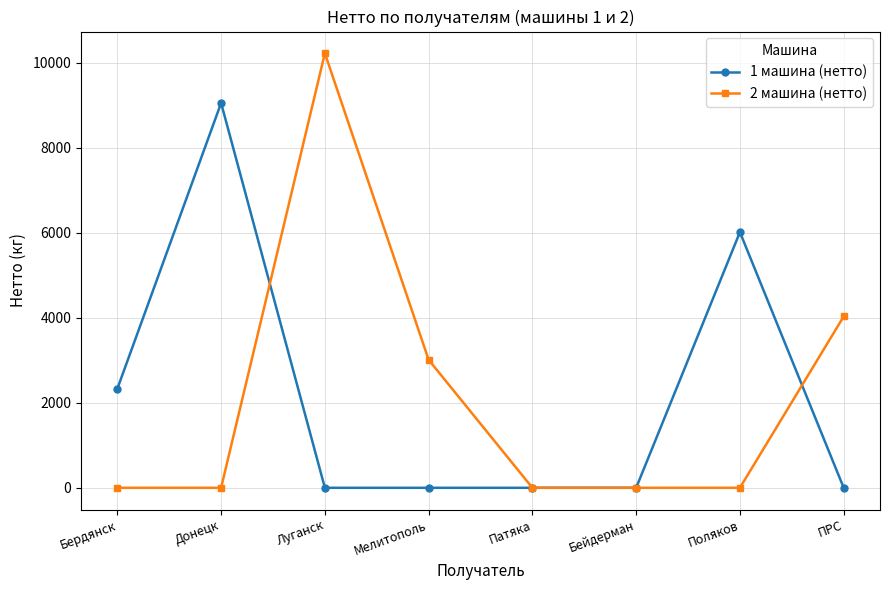

Rank the series at Поляков from highest to lowest value.

1 машина (нетто), 2 машина (нетто)